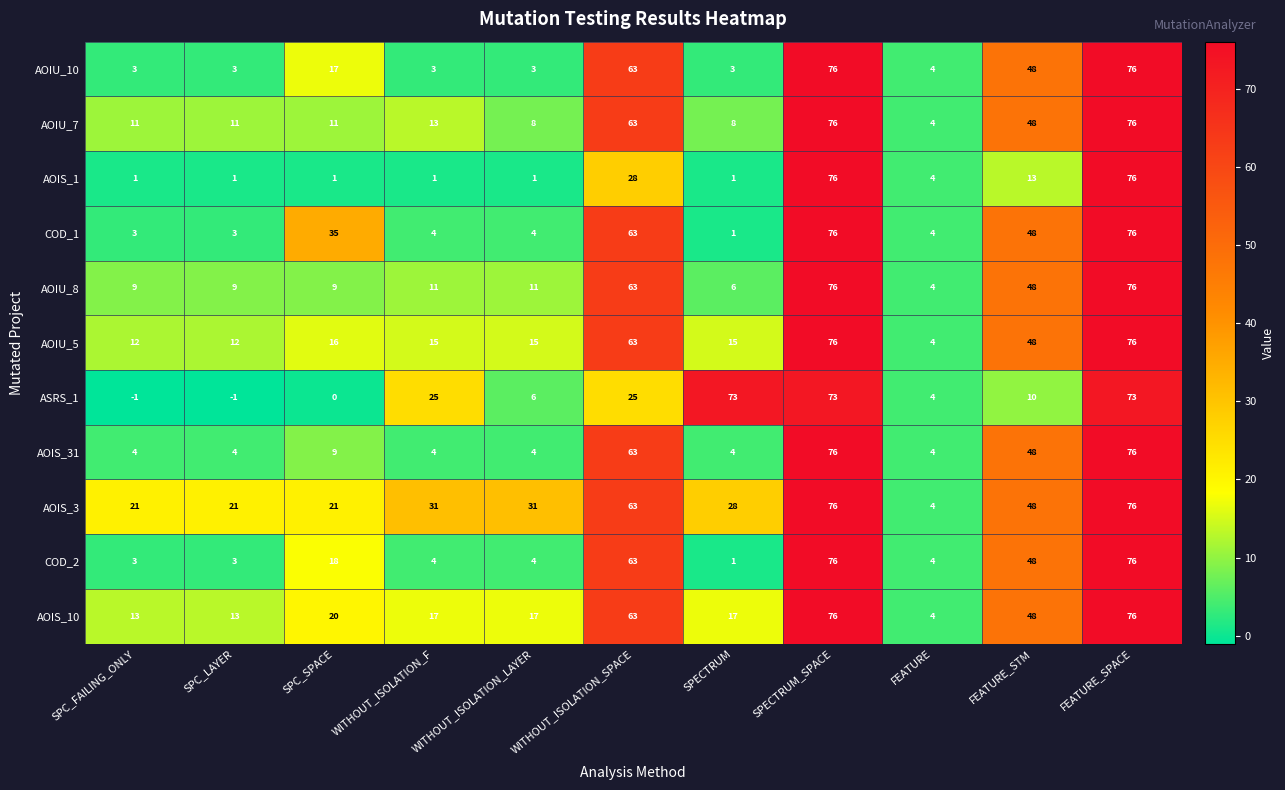

At how many categories does at least one series exceed 15?

10